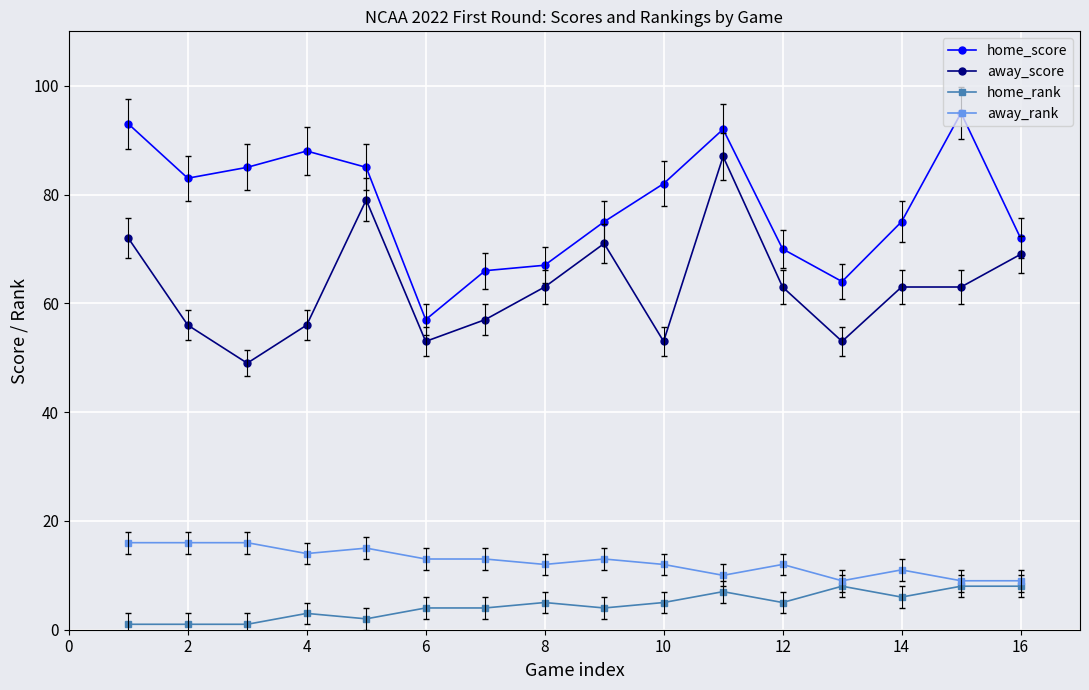

True or false: home_score and away_score intersect in this chart.

False